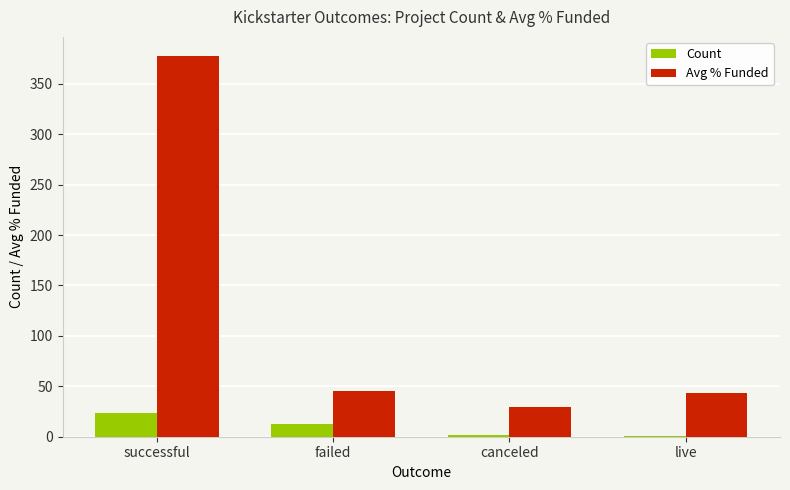

Which series has the largest range (max minus min)?

Avg % Funded